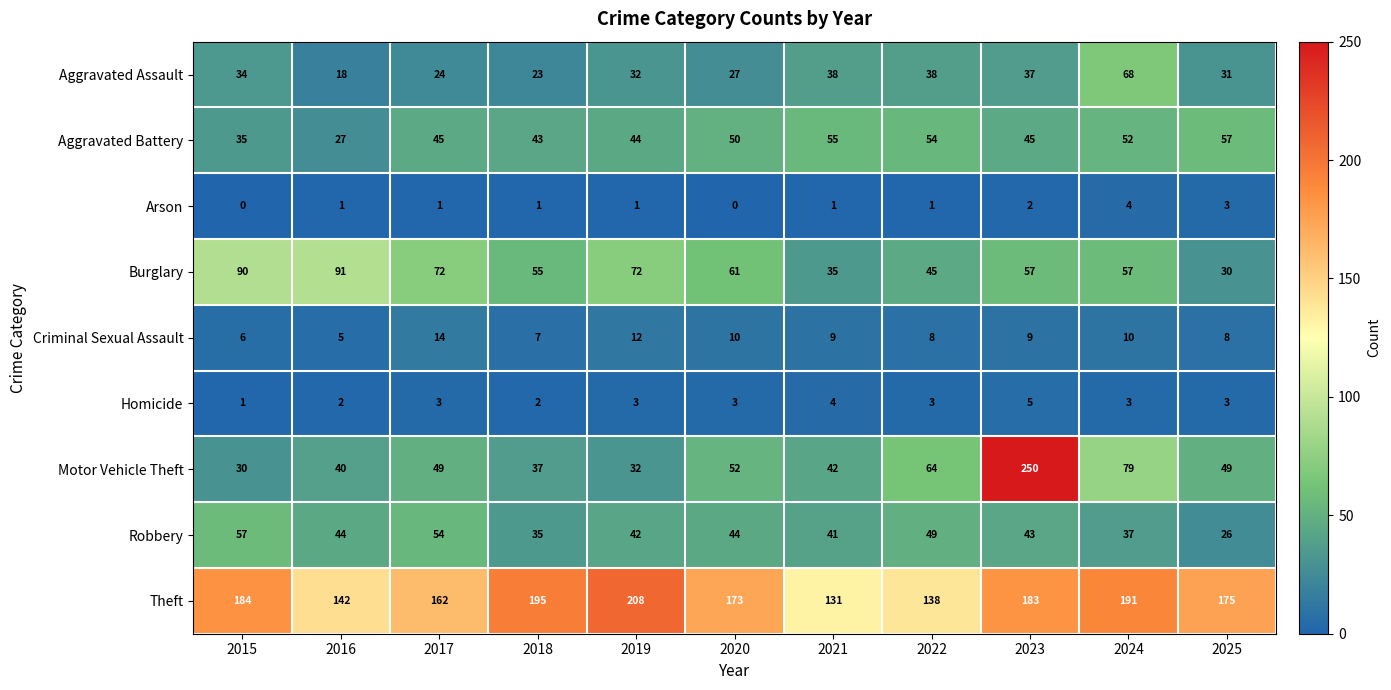

Count the number of categories in the chart.

11